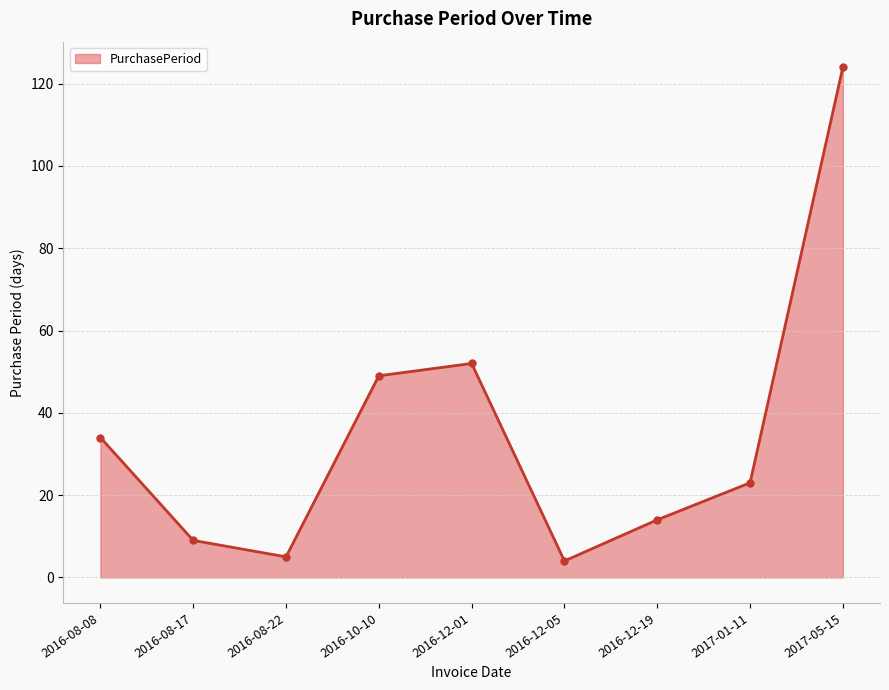

How many data points does each series have?

9